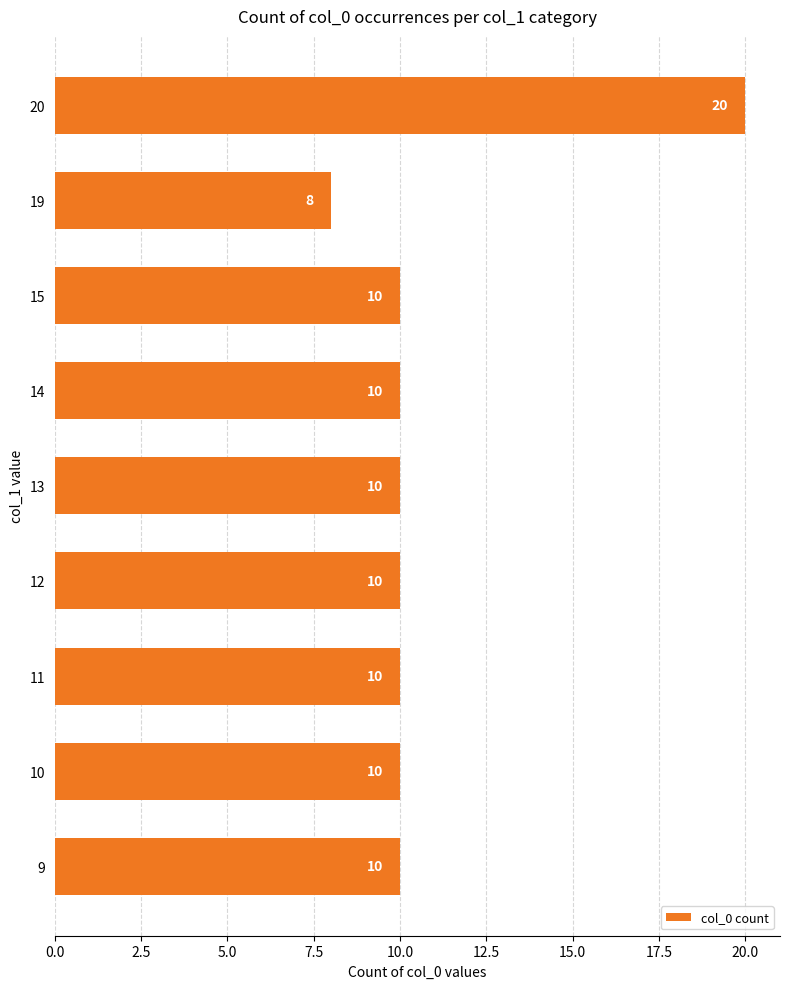

Count the number of data series in this chart.

1